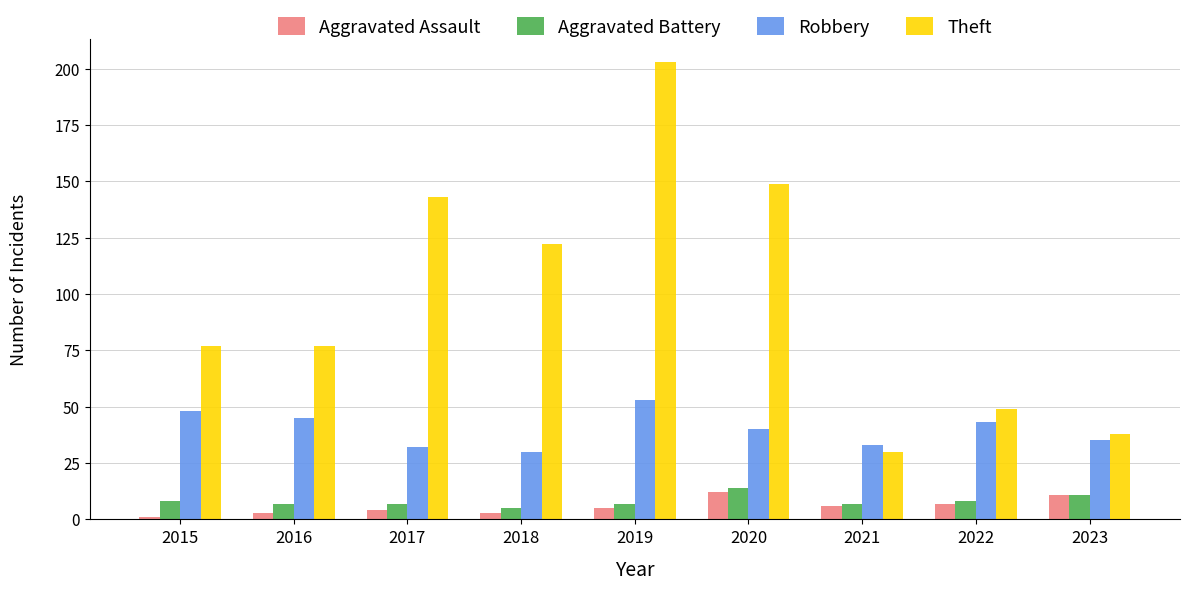

At how many categories does at least one series exceed 182?

1